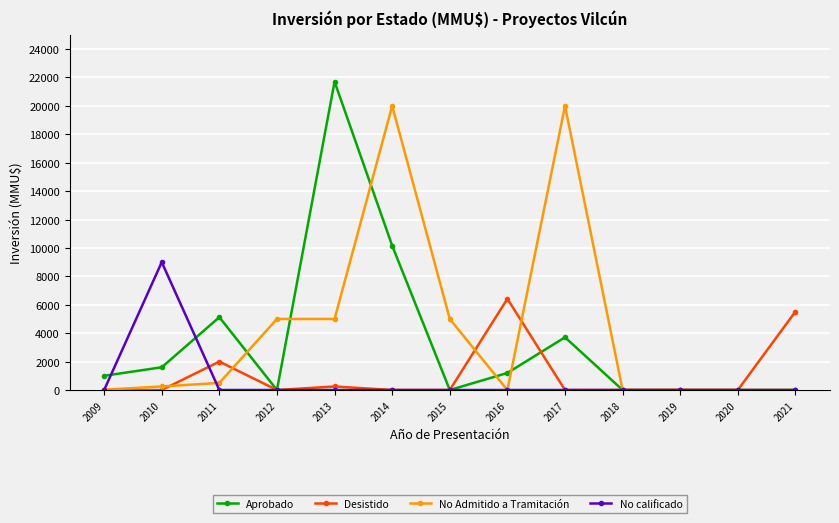

True or false: No Admitido a Tramitación and Aprobado cross at least once.

True